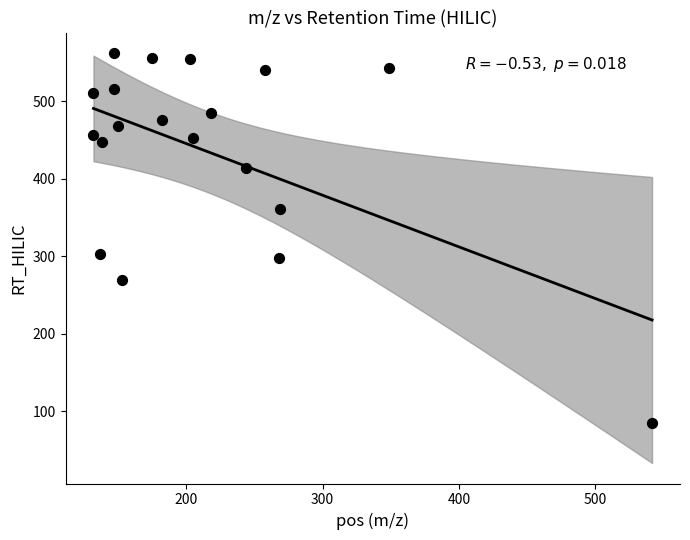

What is the range of Y values (max minus min)?

477